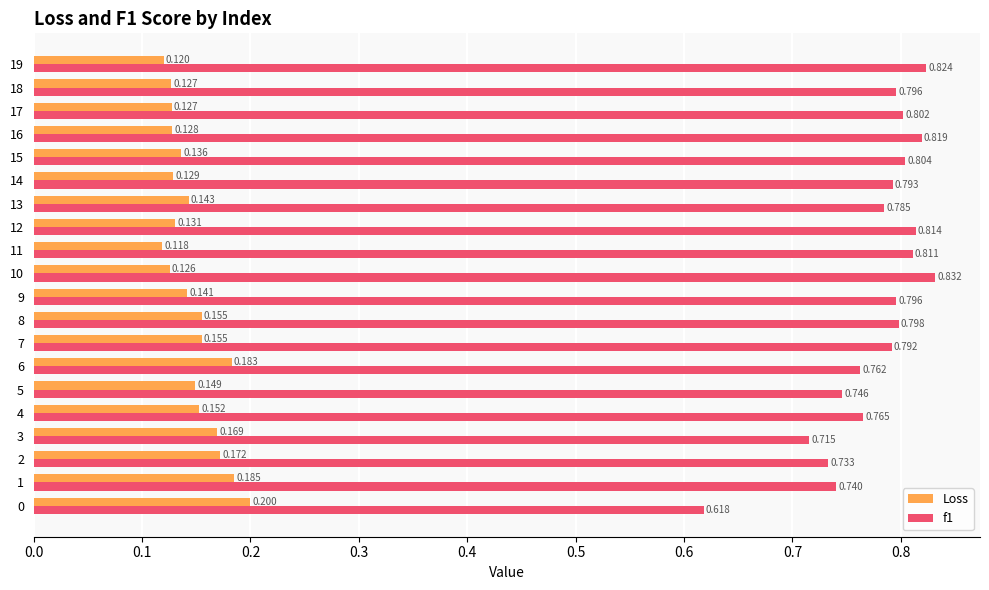

Is the value of Loss at 16 greater than the value of f1 at 7?

No